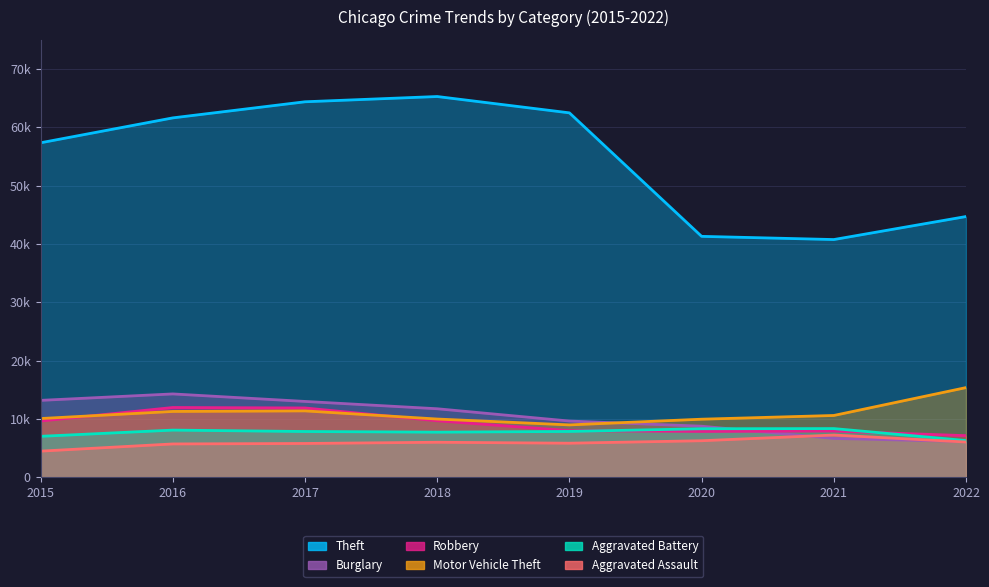

True or false: Aggravated Battery and Theft intersect in this chart.

False